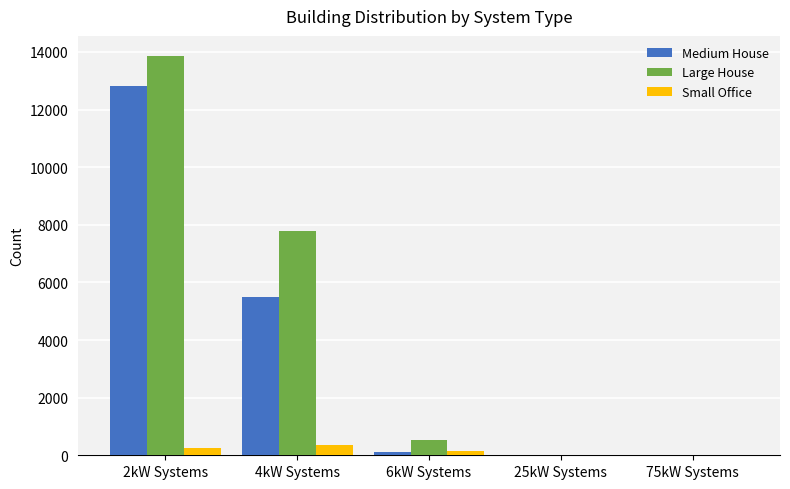

Between 2kW Systems and 25kW Systems, which series saw the biggest shift?

Large House